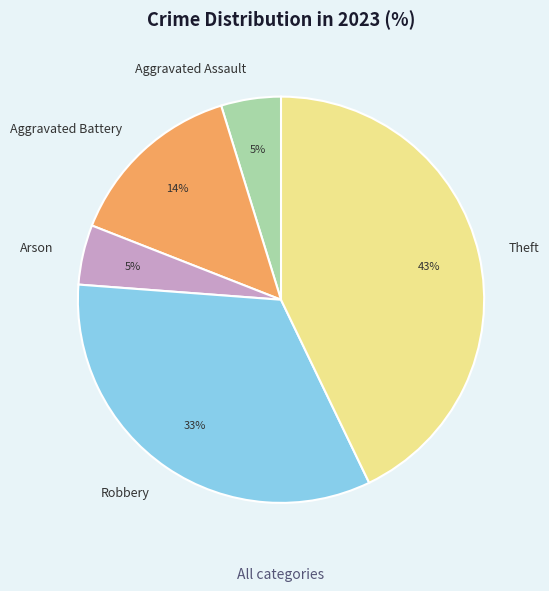

Is the sum of Theft and Robbery greater than half?

Yes